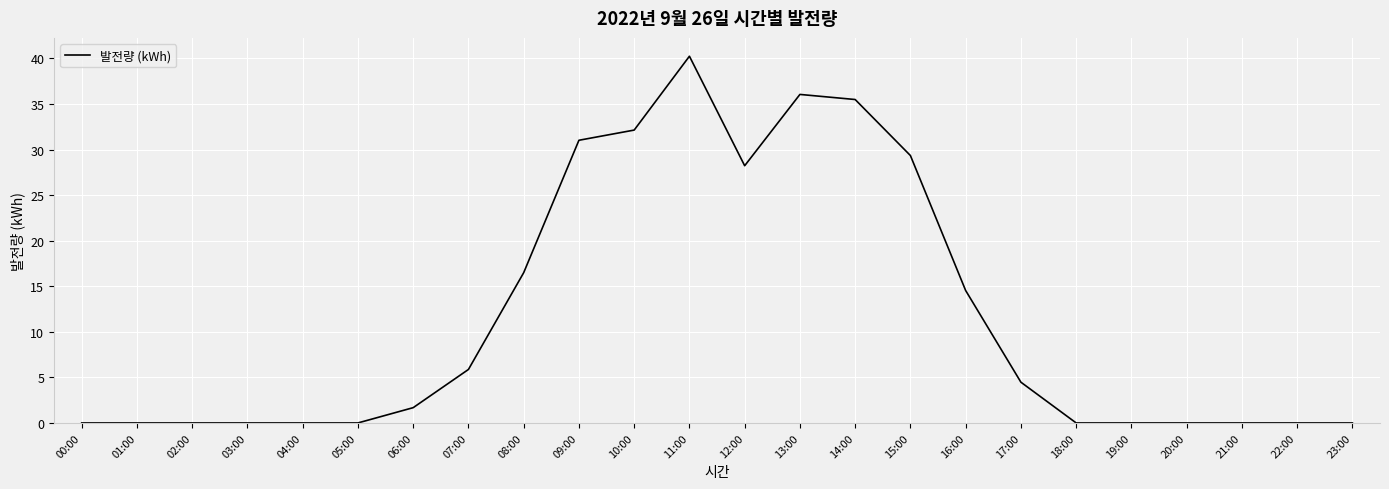

At which category does the chart reach its peak across all series?

11:00